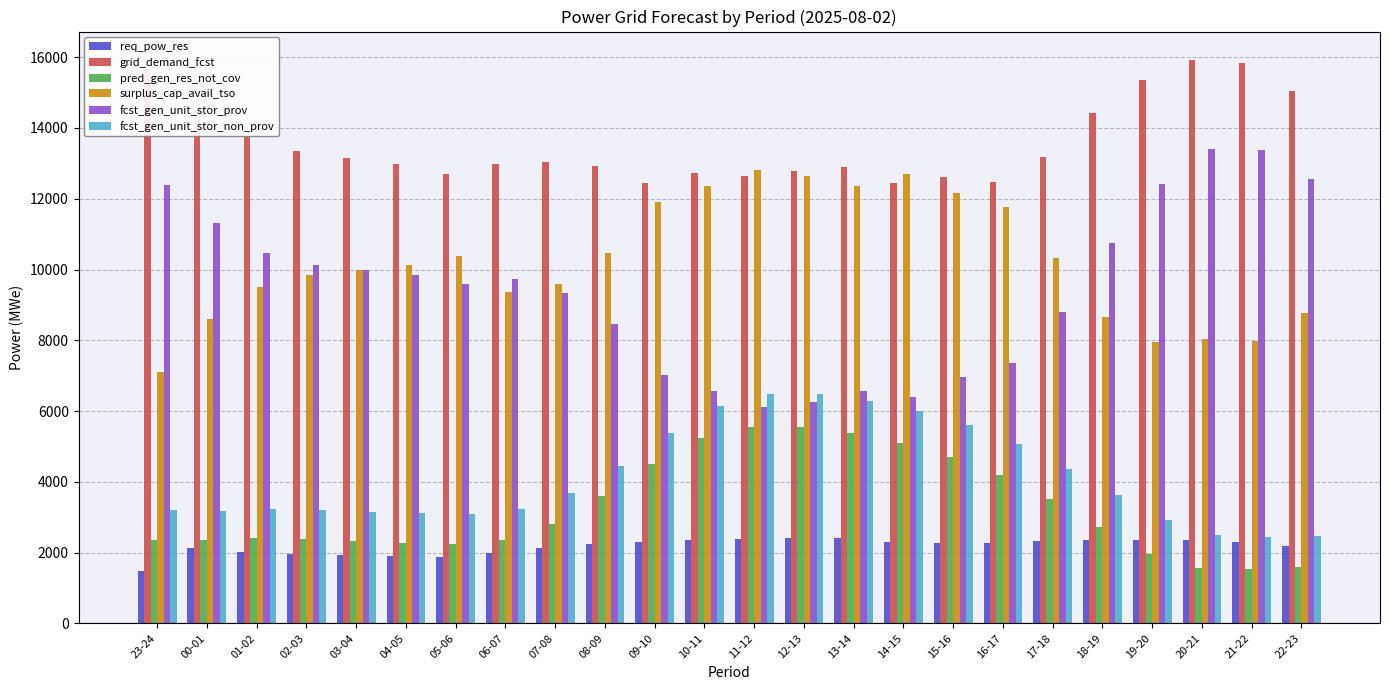

Does the chart contain any negative values?

No